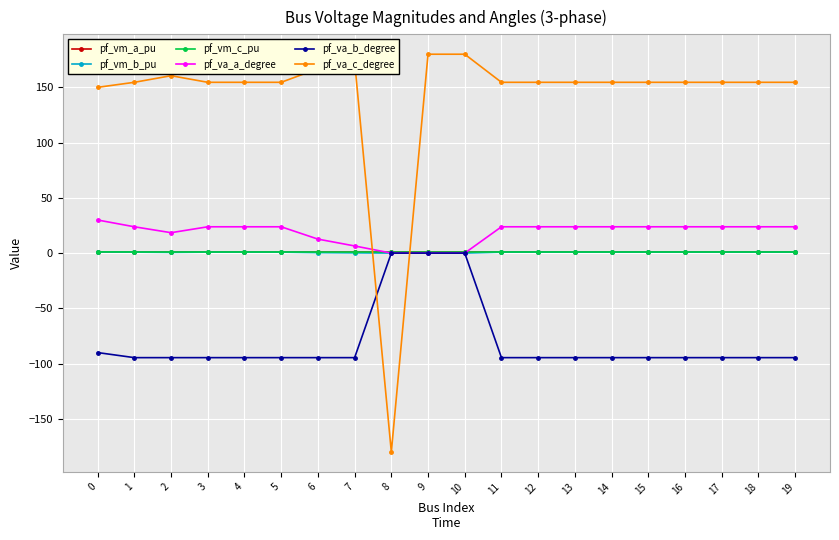

Where do pf_va_c_degree and pf_vm_b_pu first cross each other?

7 and 8